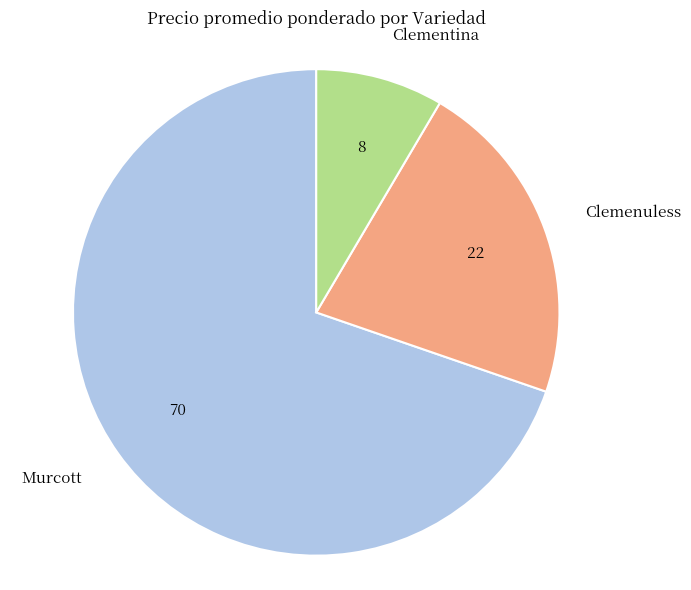

Rank the categories by value from highest to lowest.

Murcott, Clemenuless, Clementina